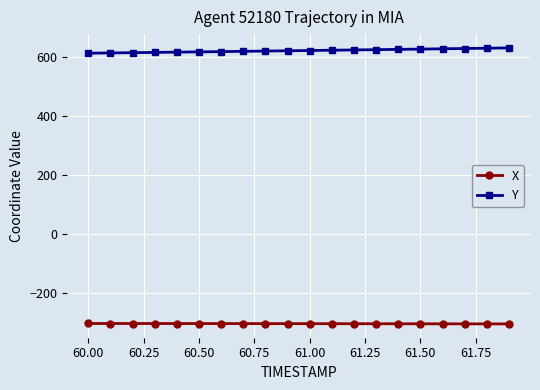

True or false: Y and X intersect in this chart.

False